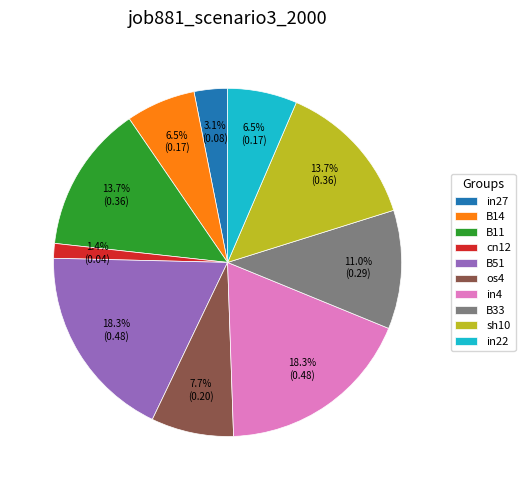

Is cn12 the majority of the pie?

No